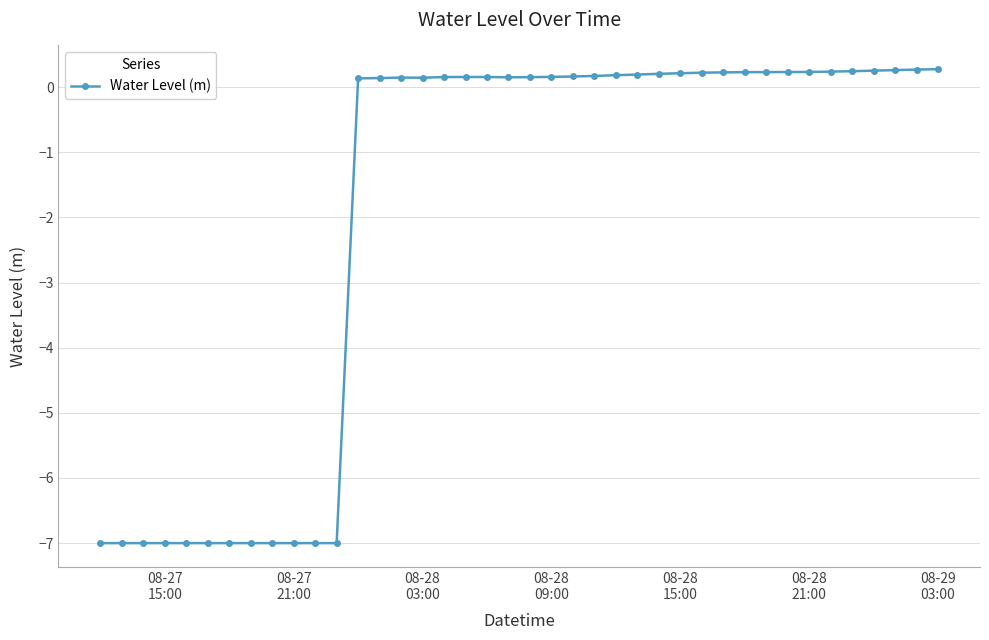

What is the sum of all values?

-78.4